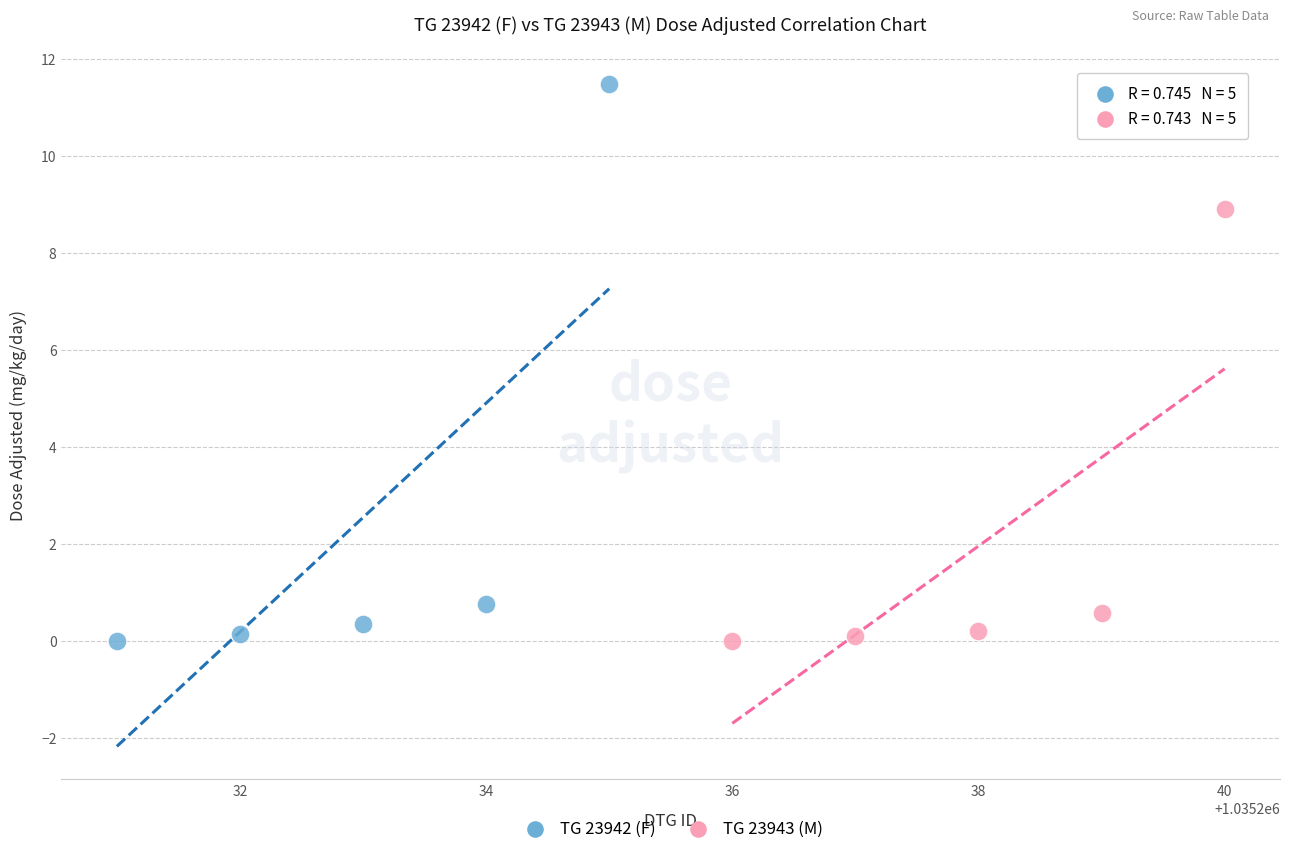

Which series has the widest spread of Y values?

TG 23942 (F)